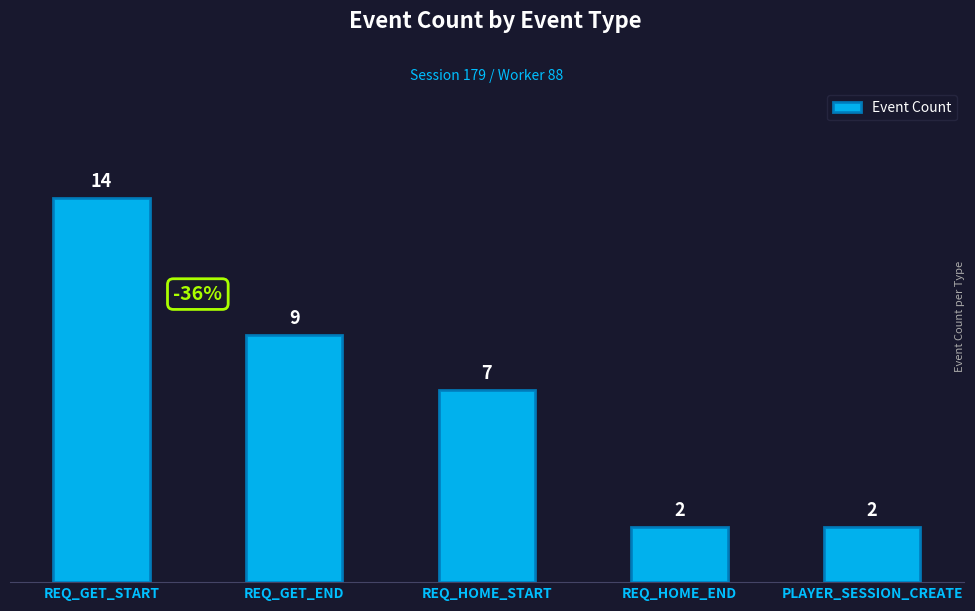

Reading left to right, list all the values displayed in this chart.

14	9	7	2	2